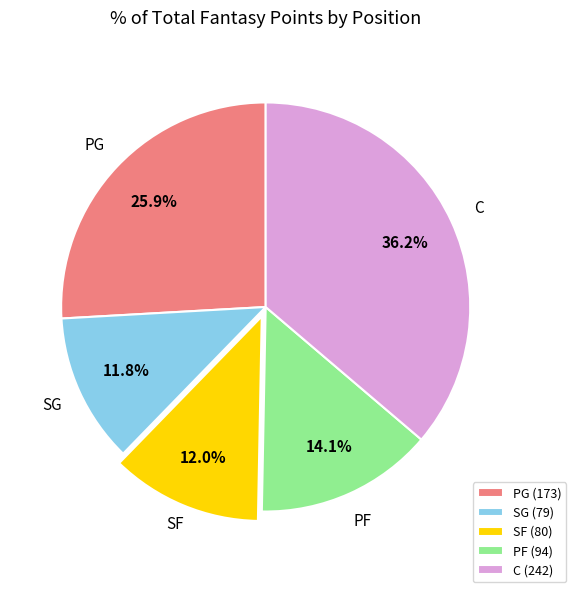

What is the ratio of the value at SF (80) to the value at PF (94)?

0.9